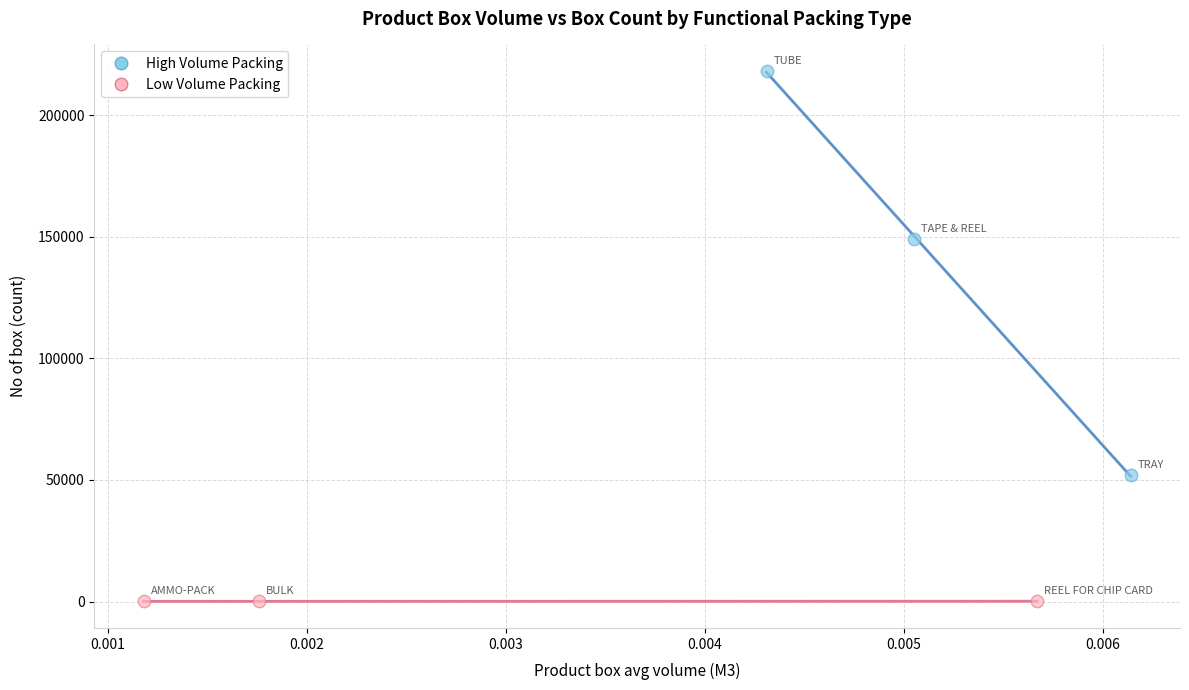

Which series has the largest Y range (max minus min)?

High Volume Packing